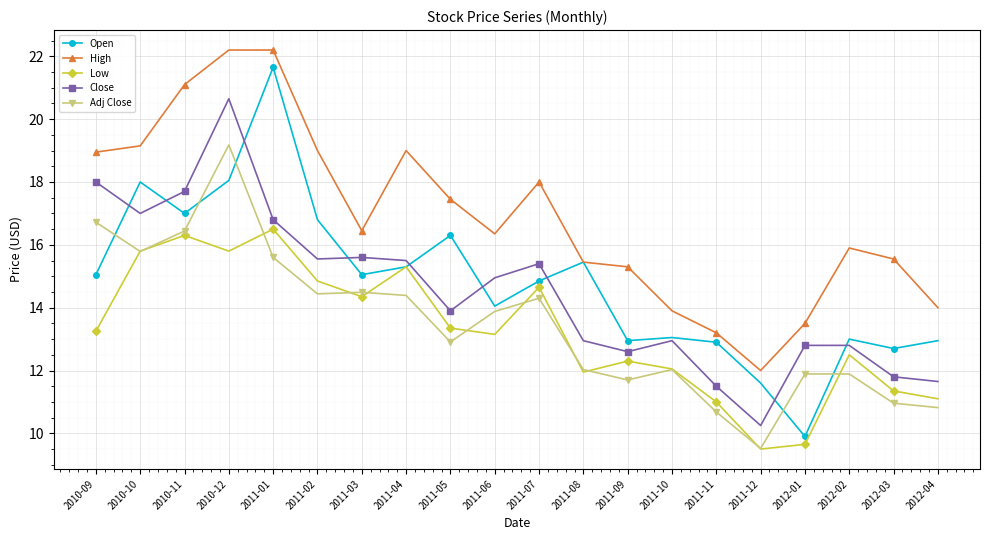

Is it true that Low equals 20.8 at 2011-09?

False